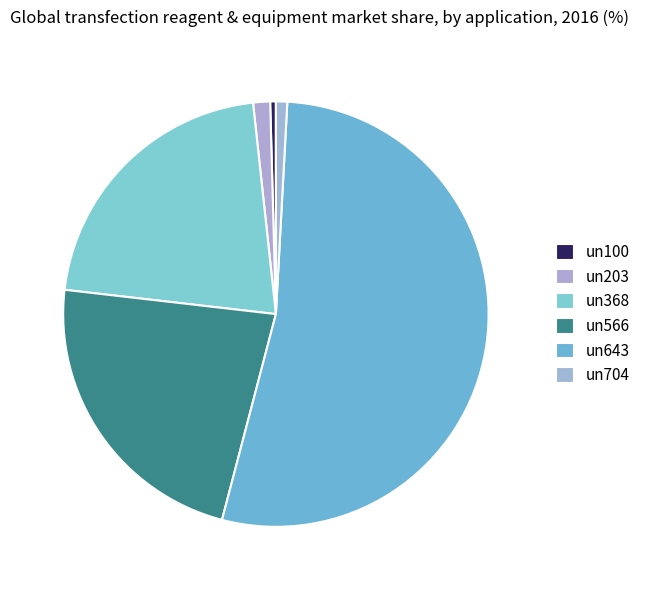

Which slice is the largest?

un643